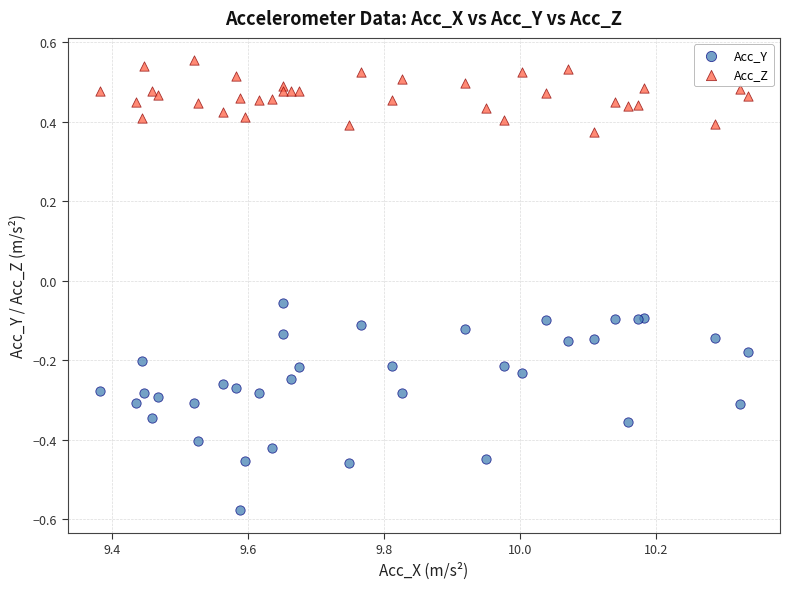

What is the X range (max minus min) for the scatter plot?

1.0